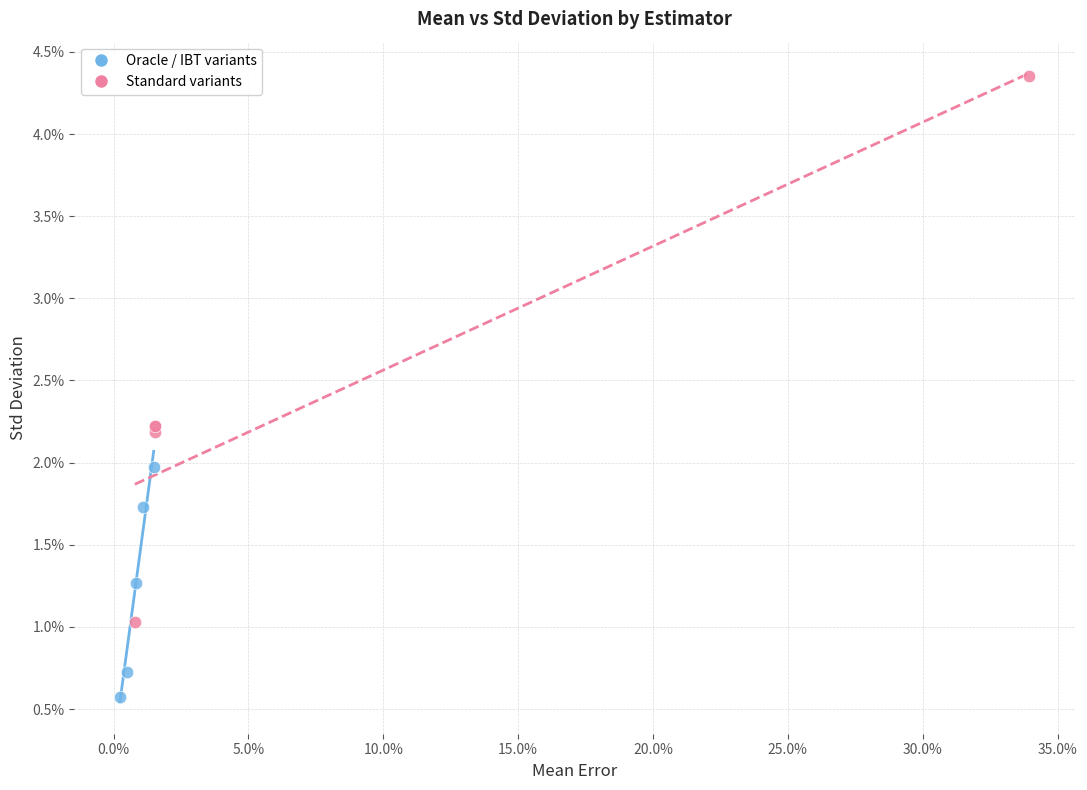

What are all the series names shown in the legend?

Oracle / IBT variants, Standard variants